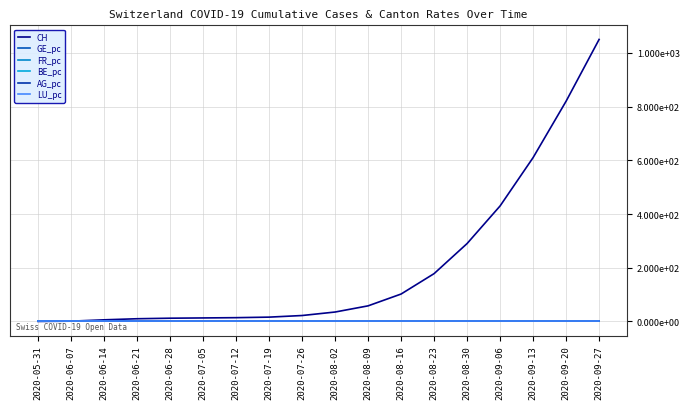

Is this an area chart (filled region under the line)?

No